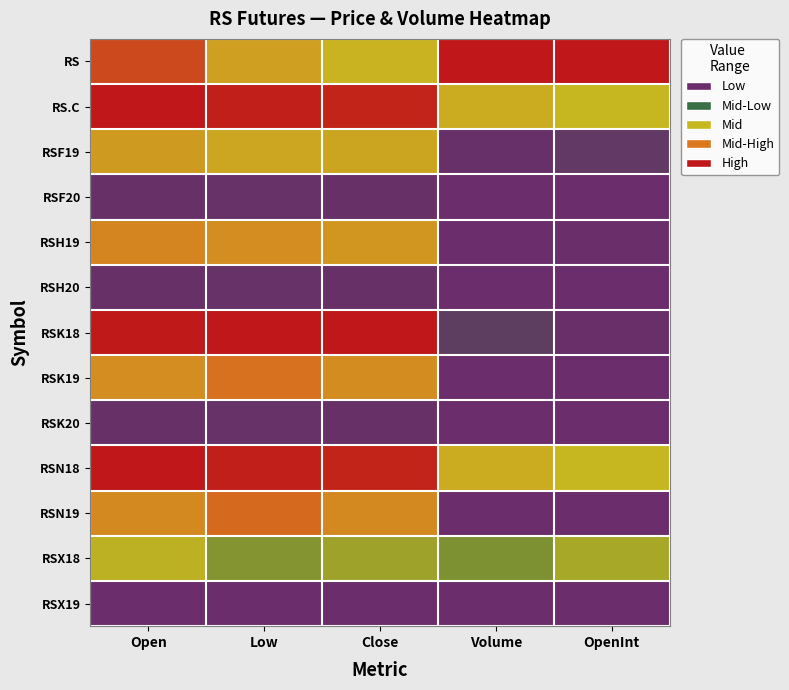

How many data points does each series have?

5